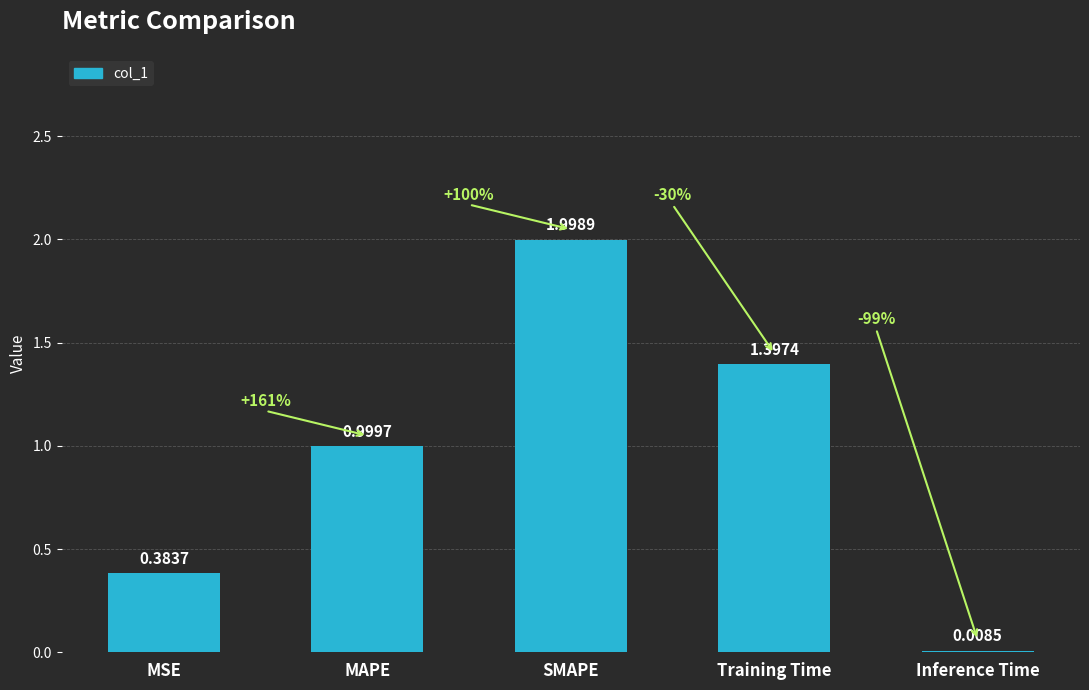

How many series are shown in this chart?

1